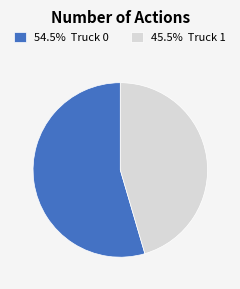

What is the ratio of the value at 54.5% Truck 0 to the value at 45.5% Truck 1?

1.2